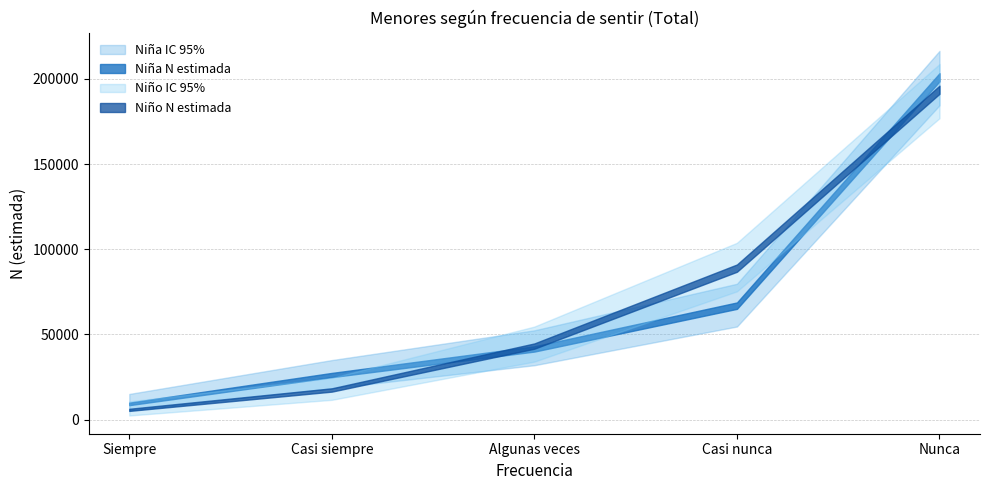

The value of Niño N (lím inf IC) at Algunas veces is 60964. True or false?

False